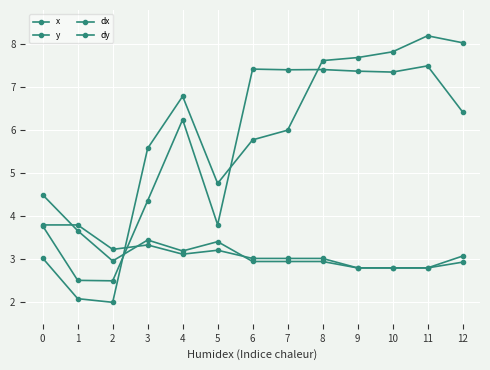

The dy series shows 3.1 at 12. True or false?

True